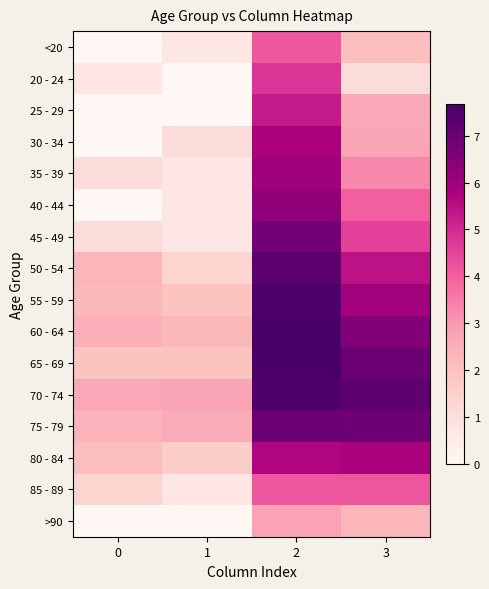

Rank the series by their maximum value, from lowest to highest.

>90, <20, 85 - 89, 20 - 24, 25 - 29, 30 - 34, 80 - 84, 35 - 39, 40 - 44, 45 - 49, 75 - 79, 50 - 54, 70 - 74, 55 - 59, 65 - 69, 60 - 64